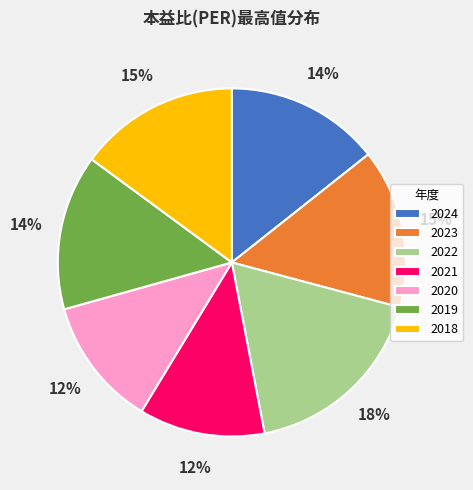

What percentage is the 2022 slice, to the nearest percent?

18%